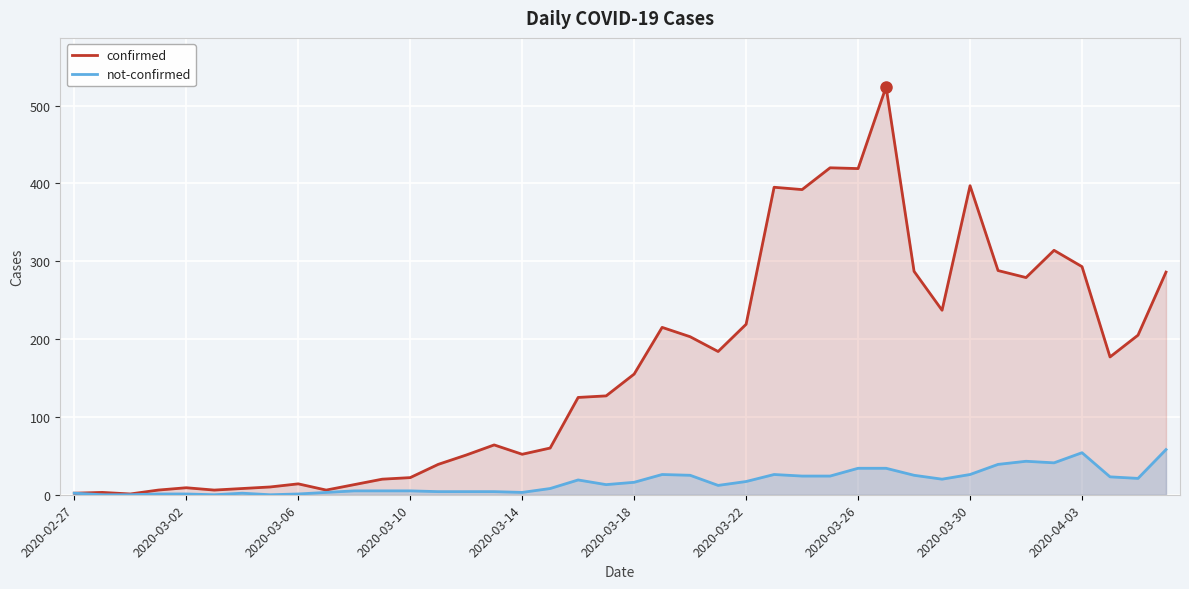

True or false: confirmed and not-confirmed cross at least once.

False